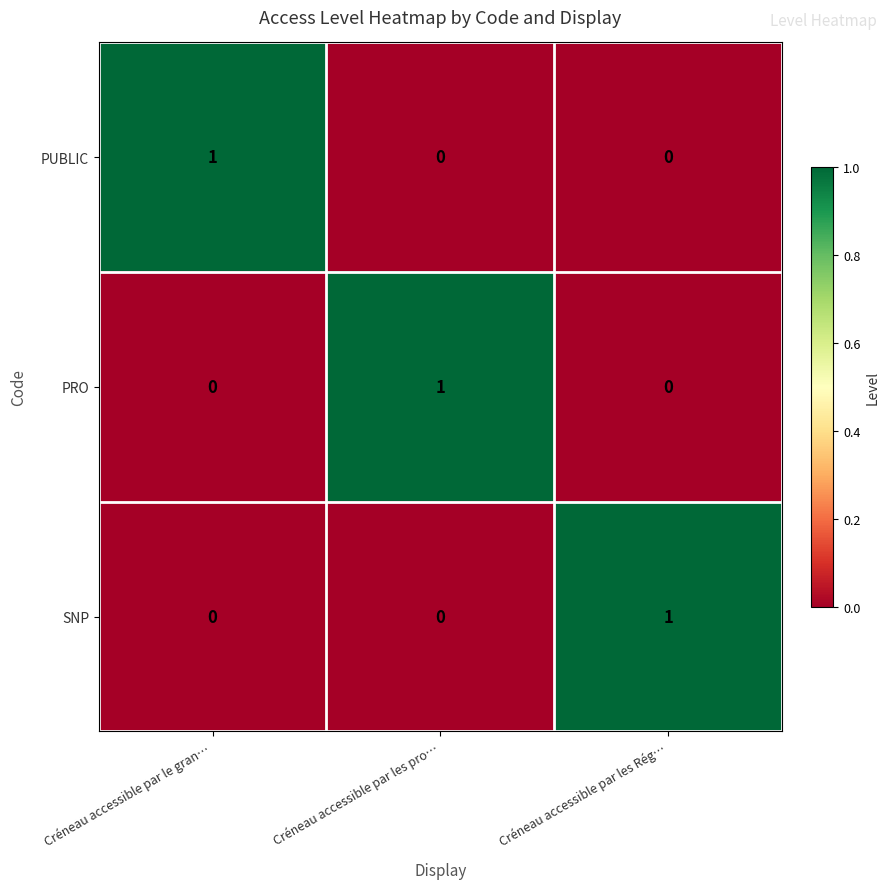

What is the greatest value displayed?

1